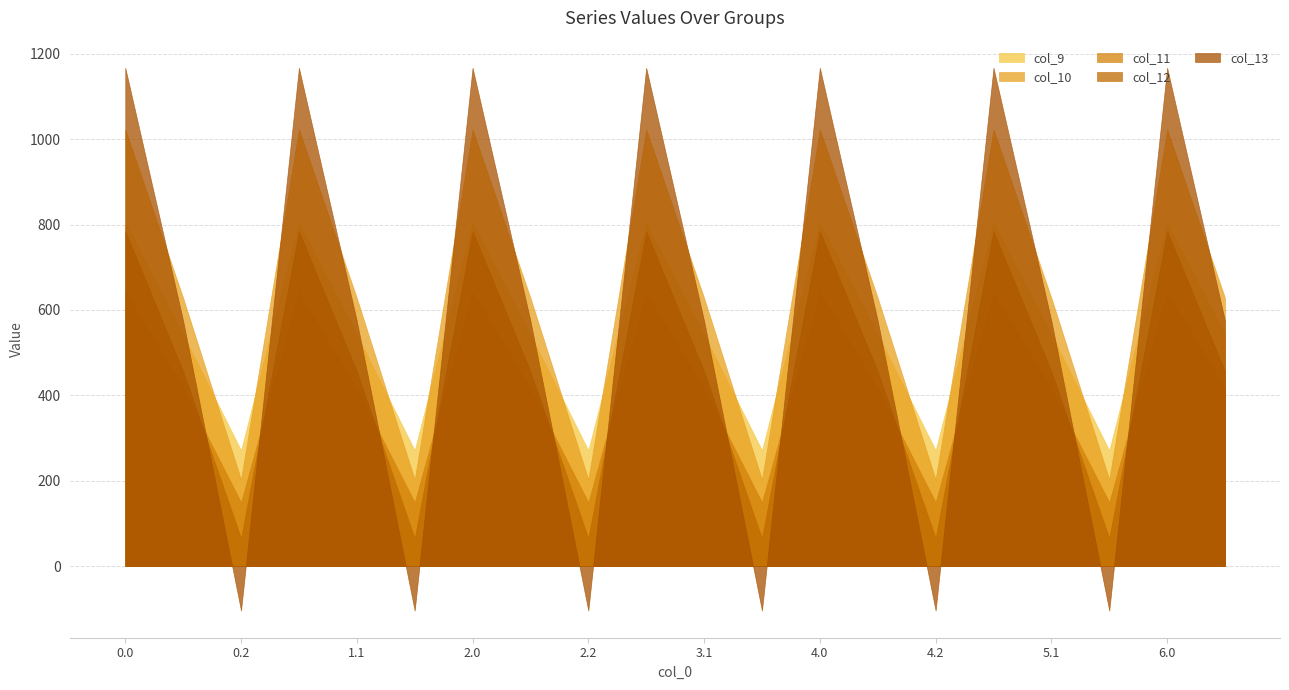

Between which two adjacent categories do col_12 and col_13 first intersect?

0.1 and 0.2